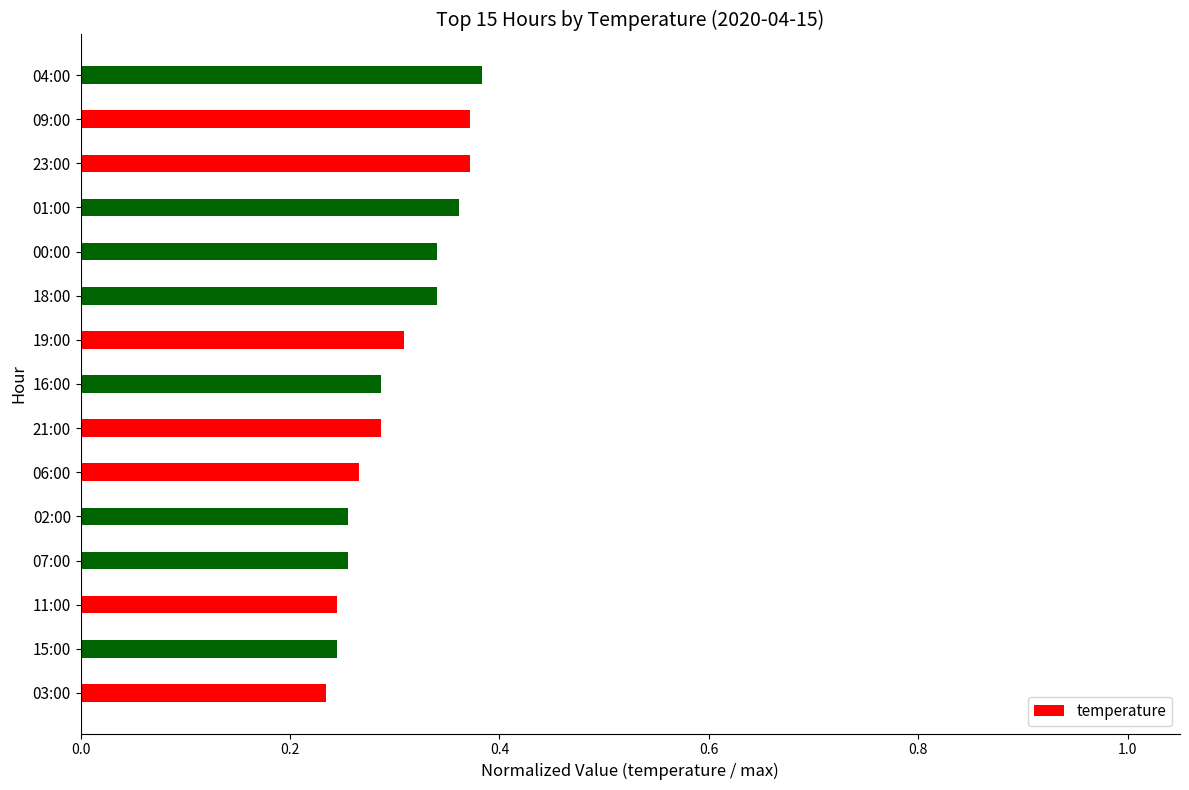

How many series are shown in this chart?

1